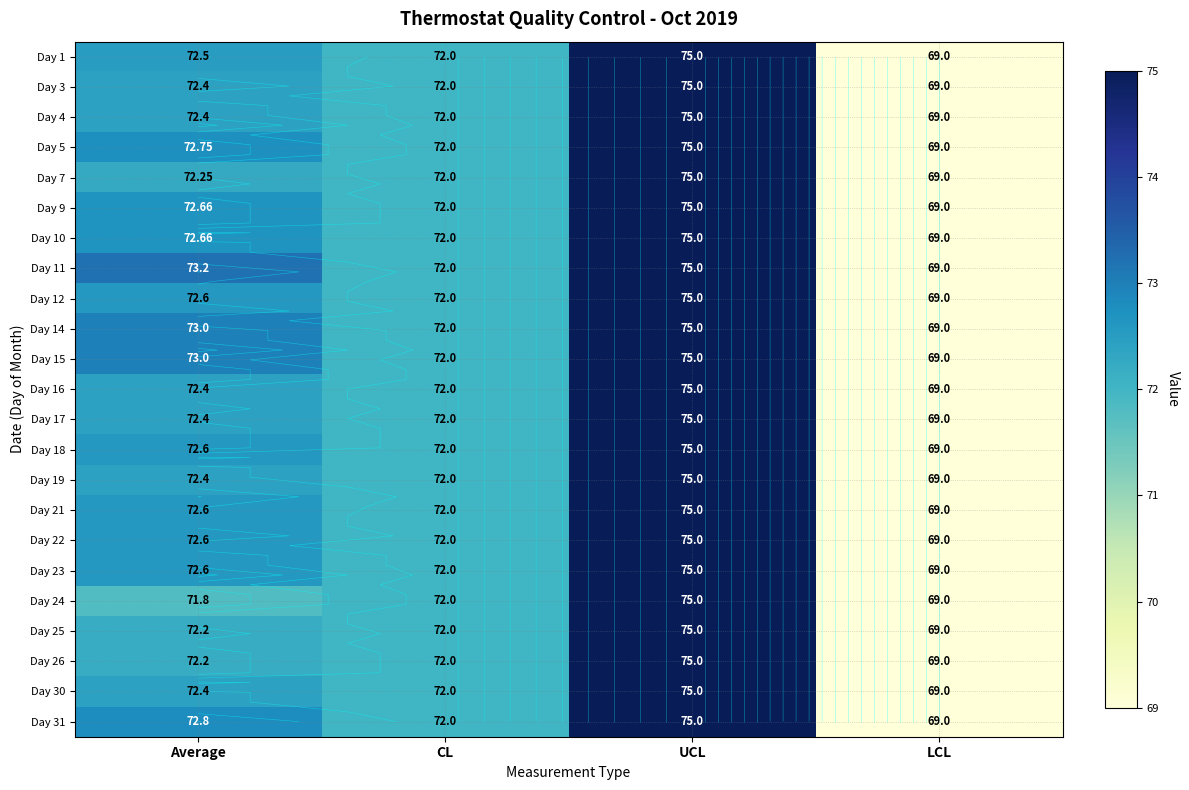

The Day 21 series shows 128.0 at CL. True or false?

False